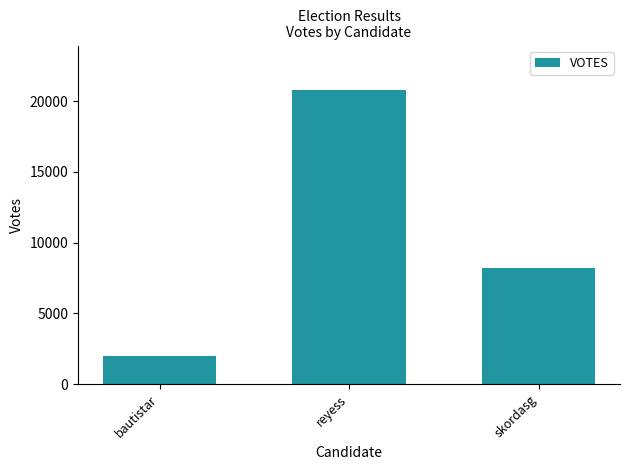

What is the sum of the values at reyess and bautistar?

22797